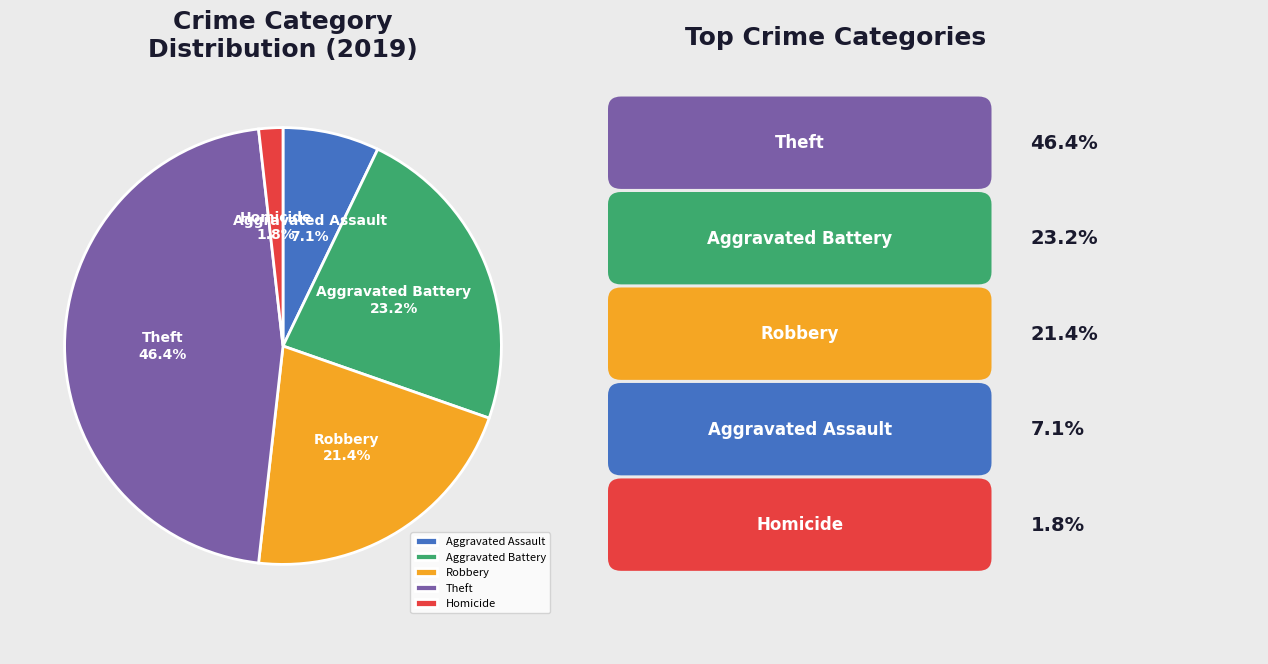

Which has a higher value, Aggravated Assault or Robbery?

Robbery